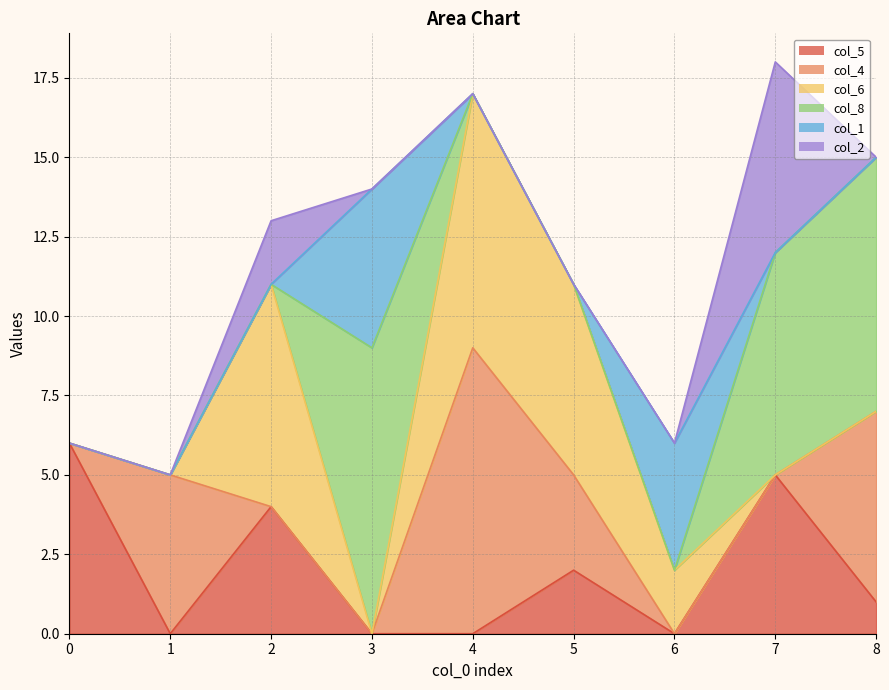

Which series has the widest spread of values?

col_4